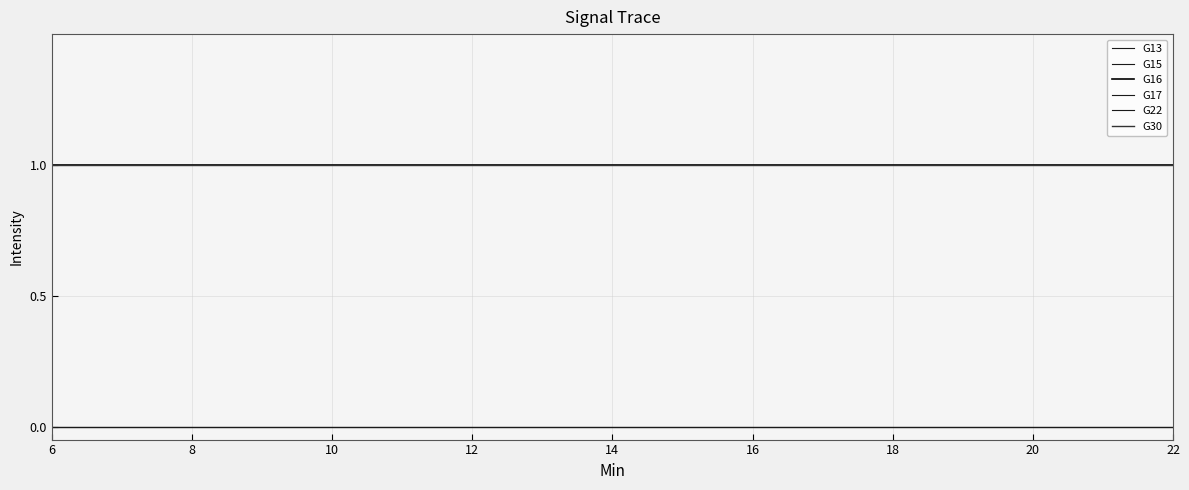

What is the label of the 23rd point from the right?

10